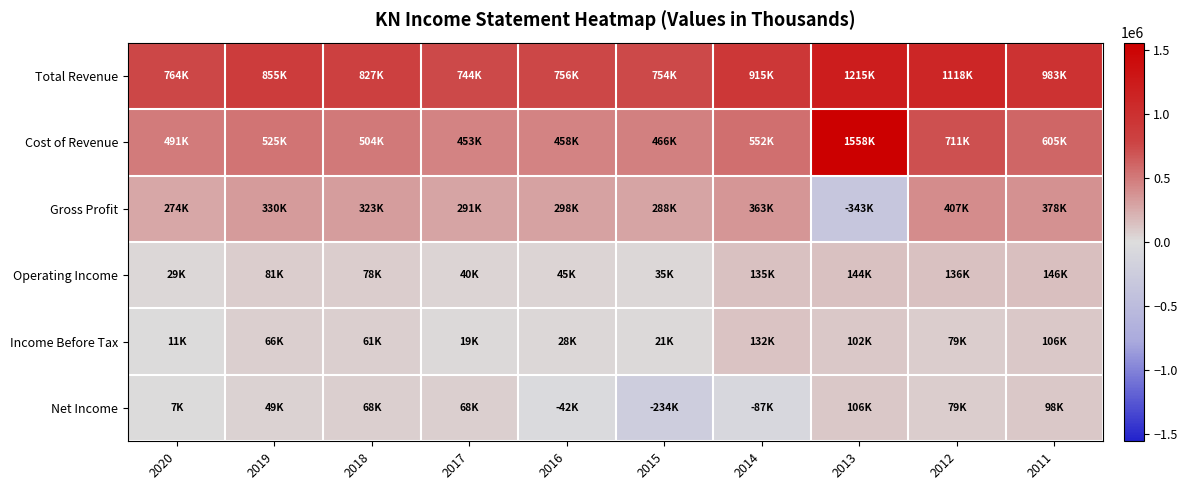

At which category is the sum across all series the highest?

2013